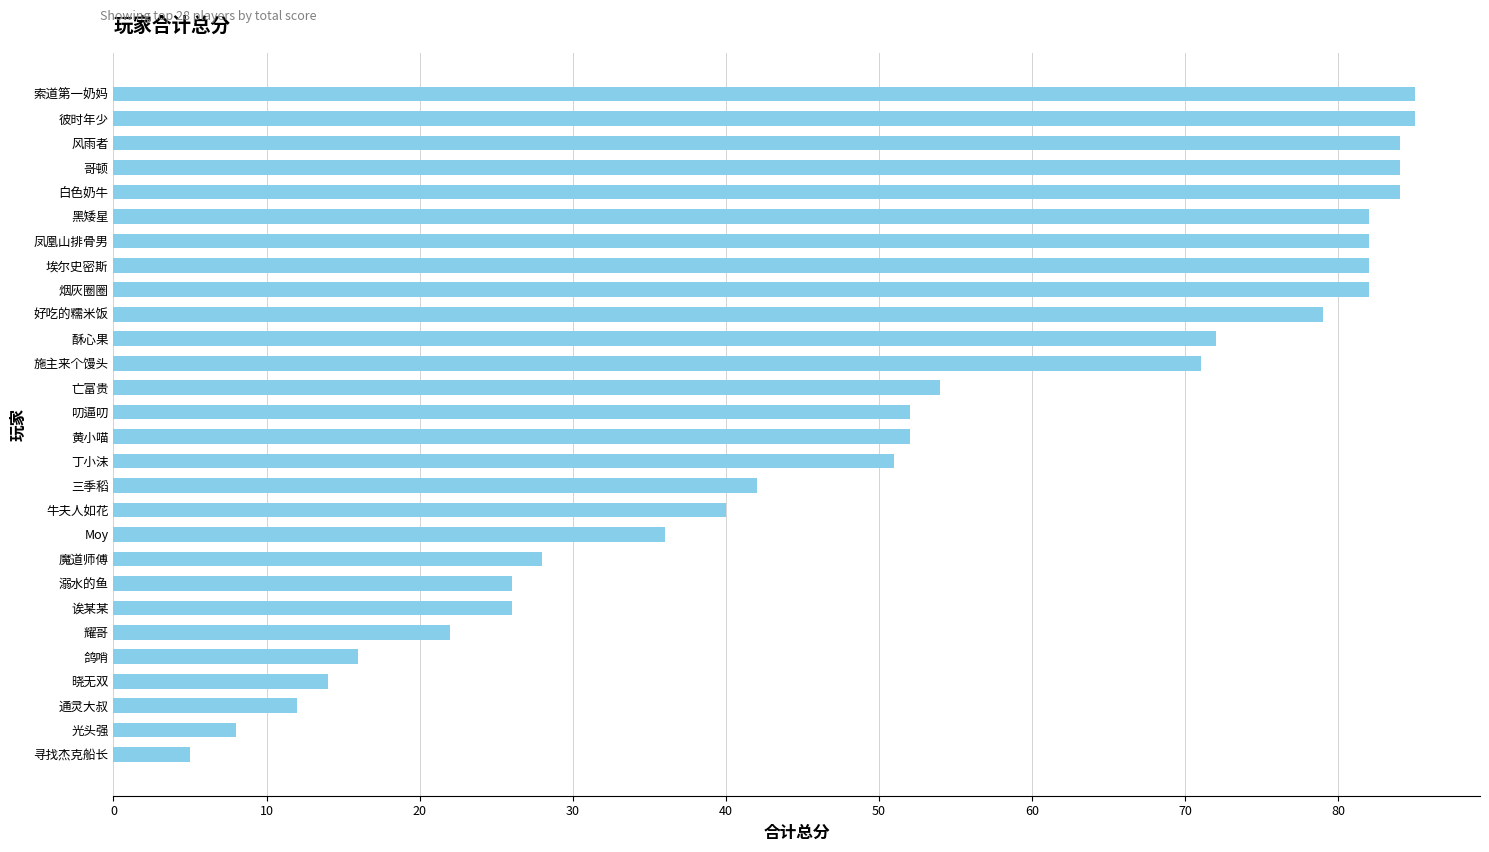

What is the minimum value shown in the chart?

5